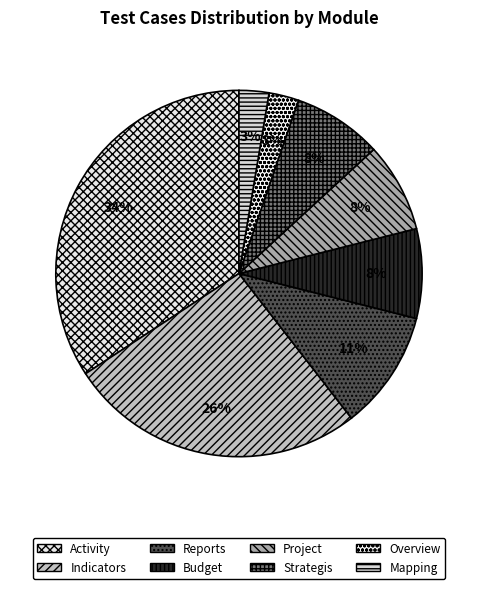

How many segments does this pie chart have?

8